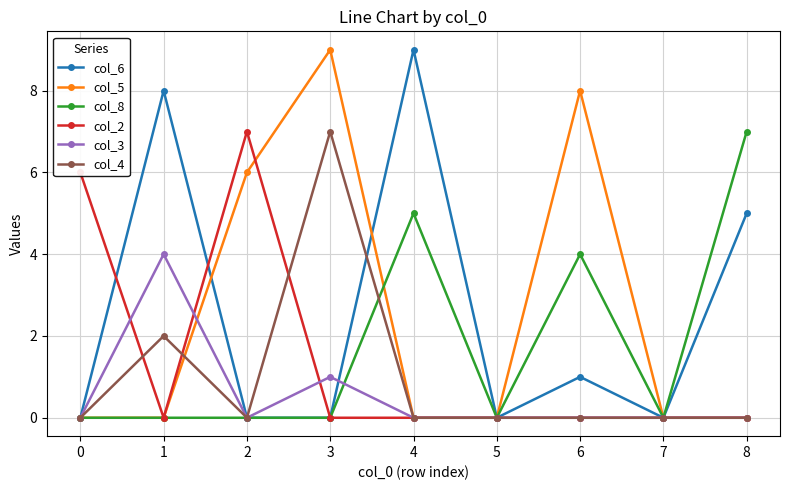

At which category does col_3 reach its first local peak?

1